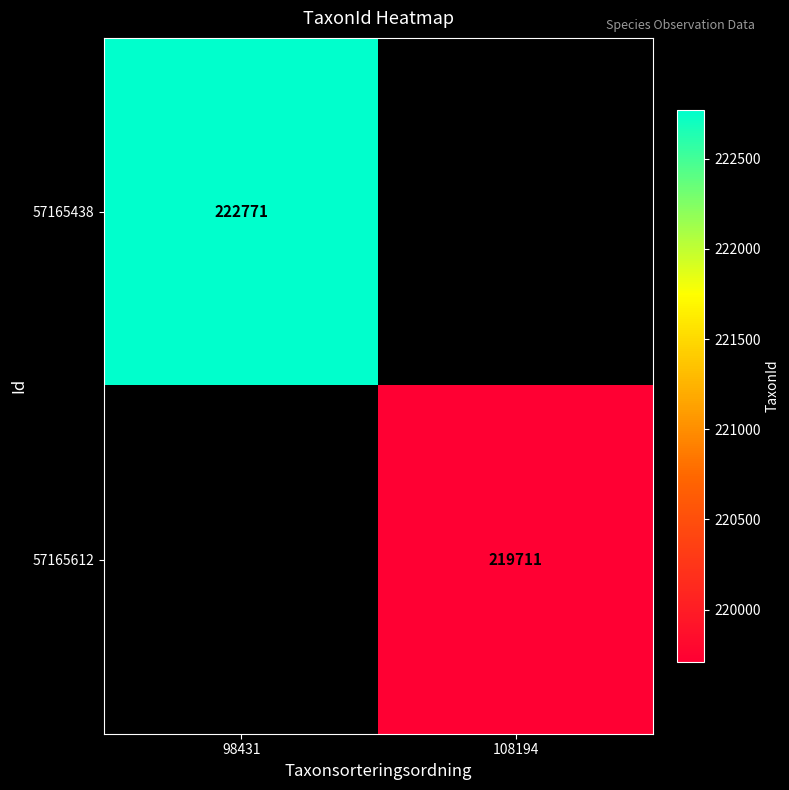

The 57165438 series shows 222771 at 98431. True or false?

True